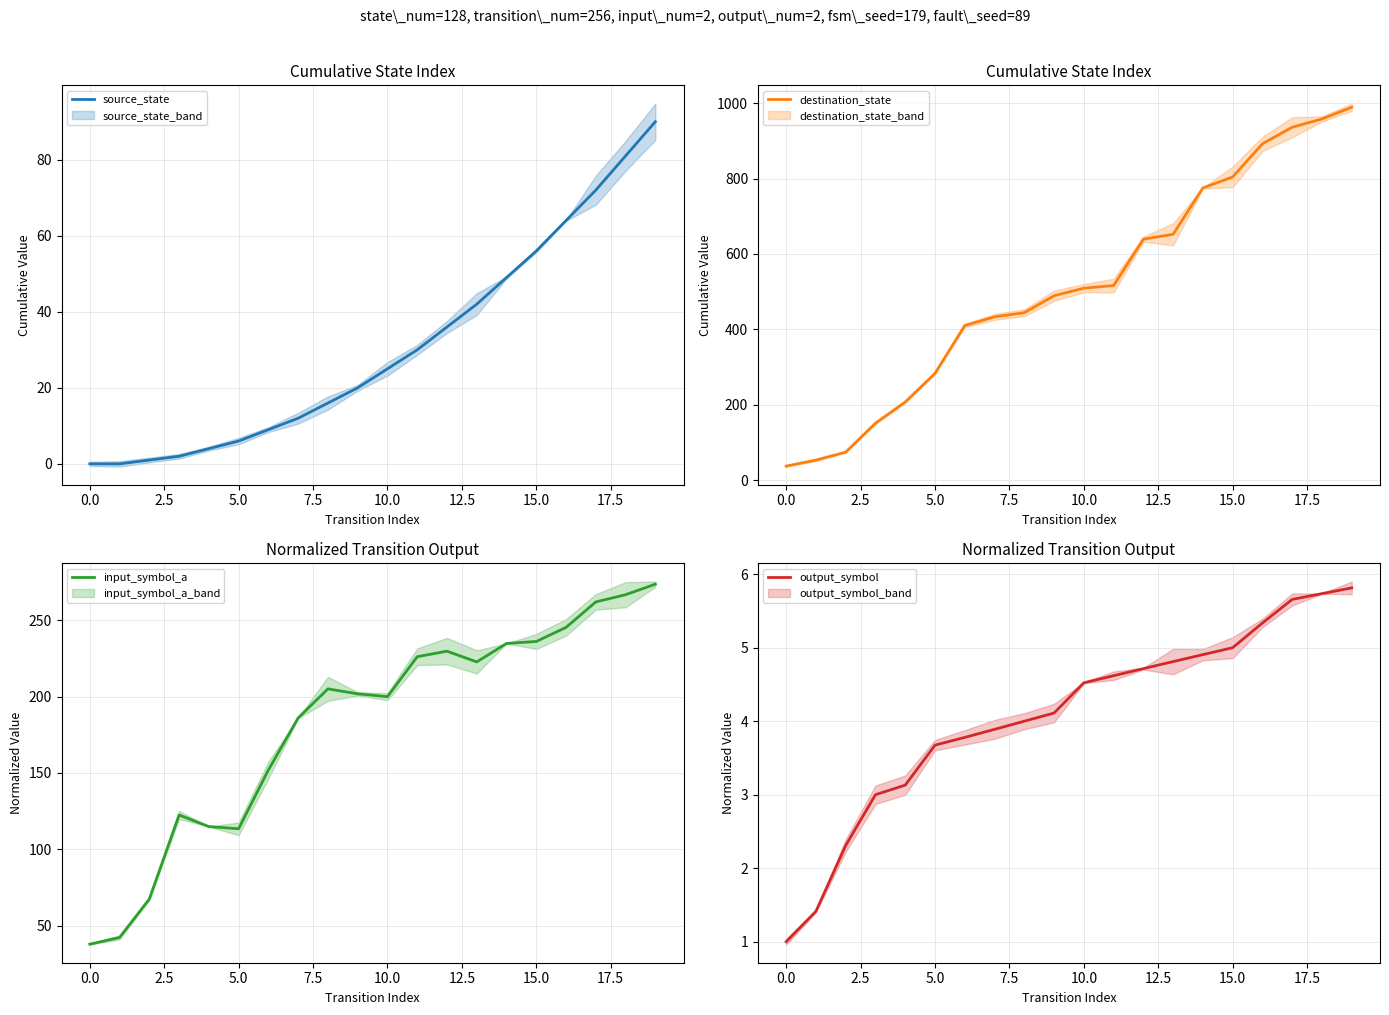

What is the difference between the highest and lowest values at 19?

983.2